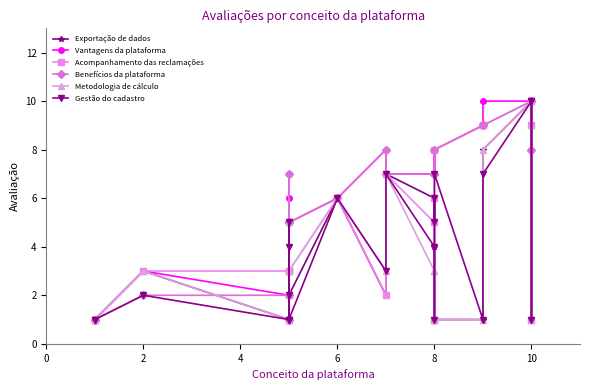

How many distinct data groups are displayed?

6